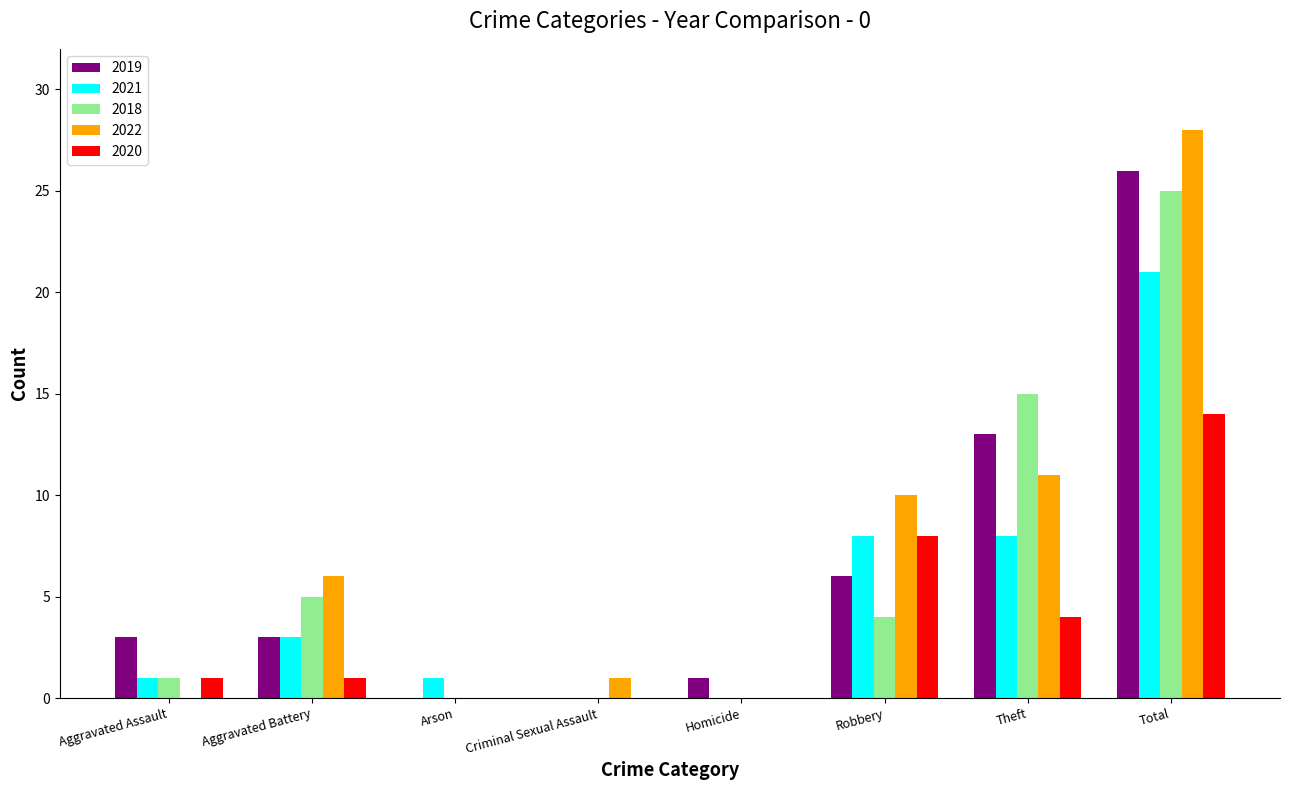

At which label does 2021 reach its peak?

Total